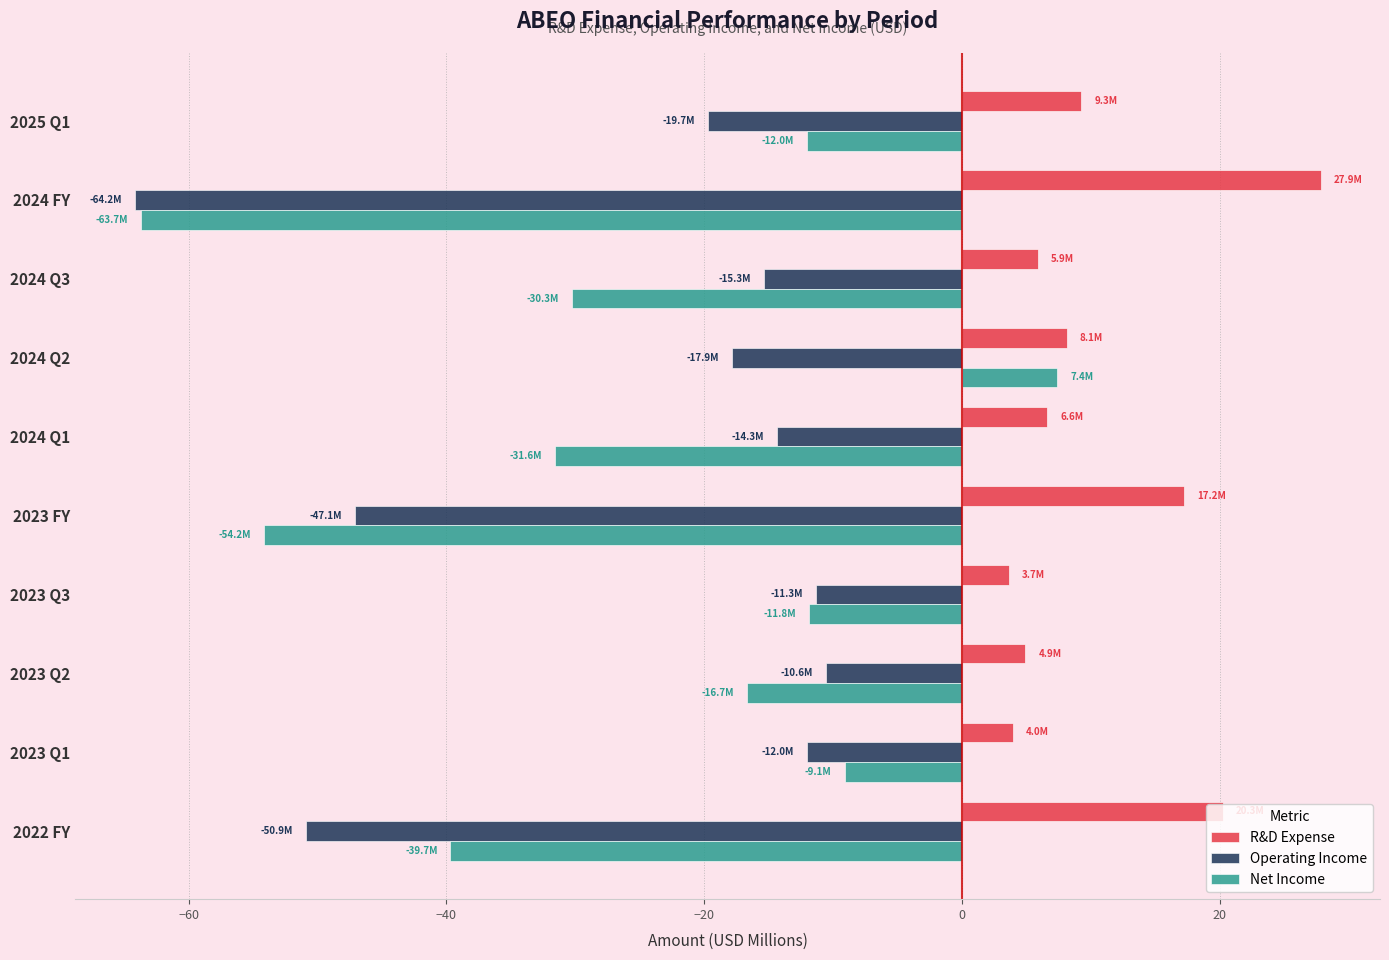

What is the spread (max minus min) of values at 2024 Q2?

26.0